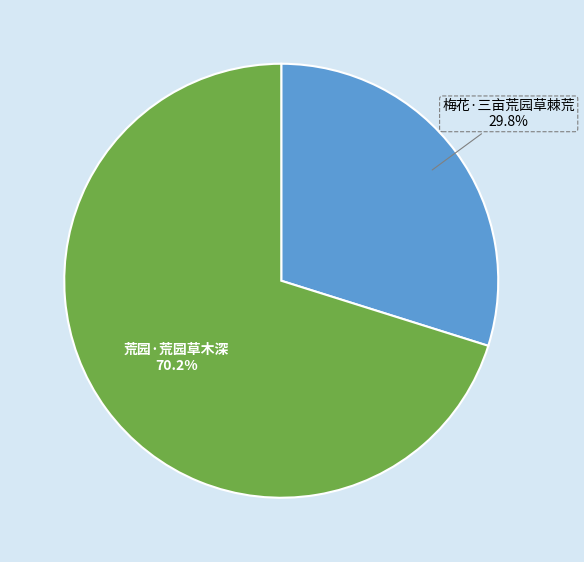

Between 梅花·三亩荒园草棘荒 and 荒园·荒园草木深, which is larger?

荒园·荒园草木深